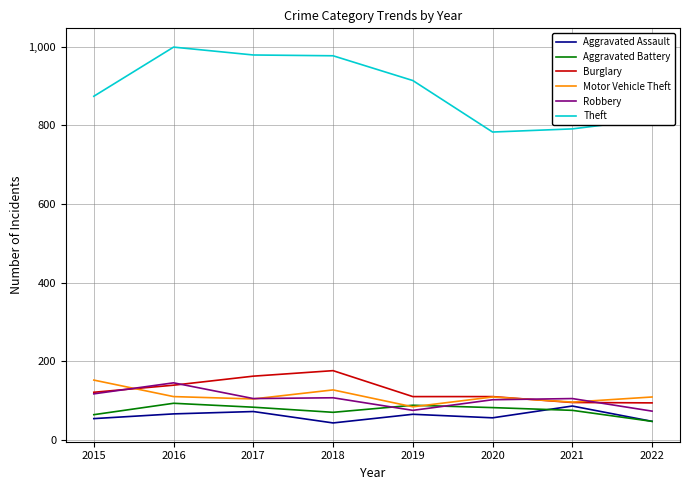

The Aggravated Assault series shows 98 at 2020. True or false?

False